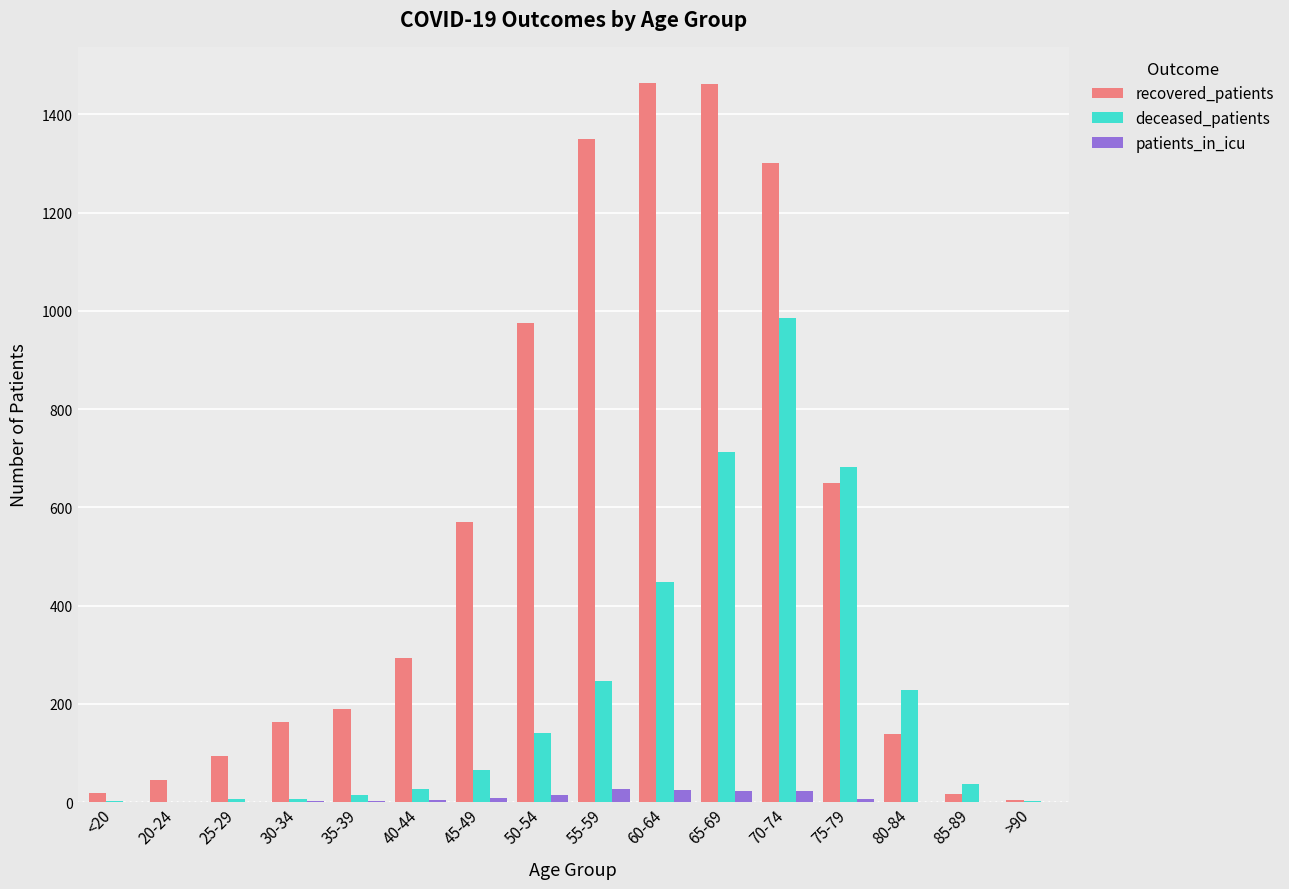

Between 65-69 and 75-79, which series saw the biggest shift?

recovered_patients